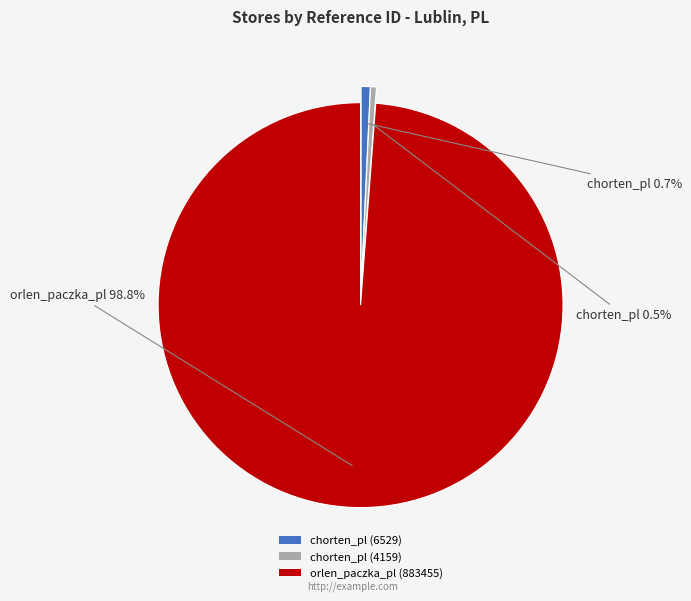

To the nearest percent, what is the difference between the chorten_pl (6529) and orlen_paczka_pl (883455) slice percentages?

98%